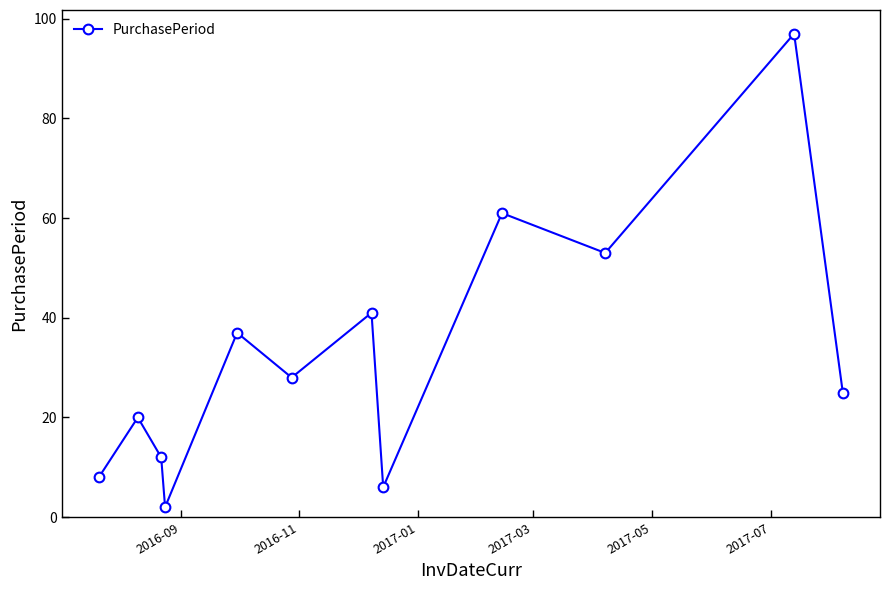

What is the difference between the second highest and second lowest values?

55